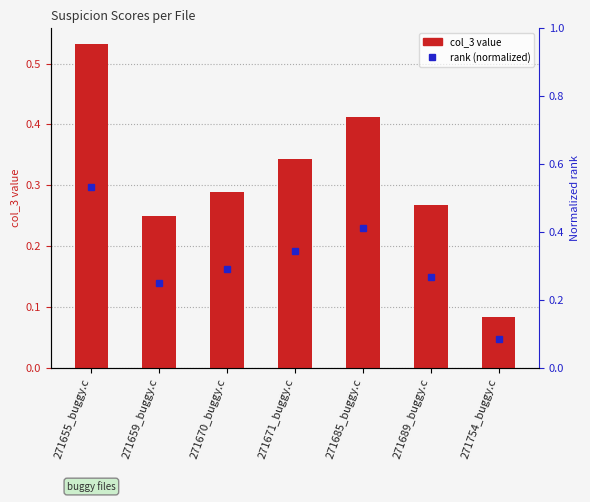

What is the sum of the values at 271659_buggy.c and 271754_buggy.c?

0.3